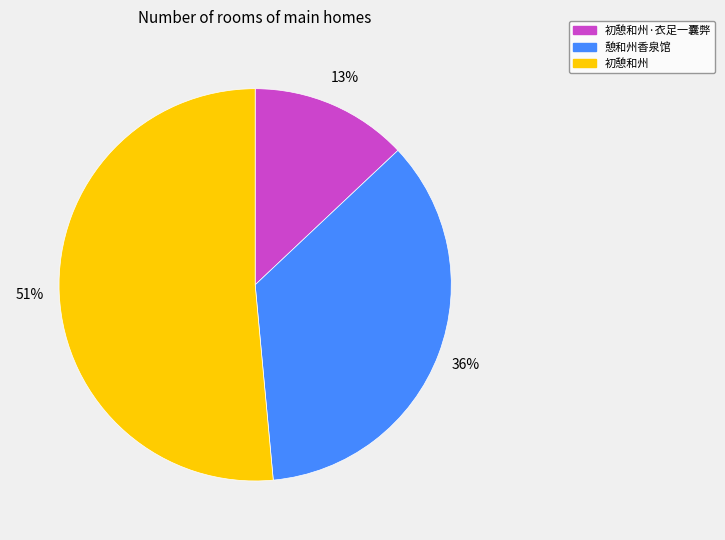

What is the ratio of the value at 初憩和州·衣足一囊弊 to the value at 憩和州香泉馆?

0.4